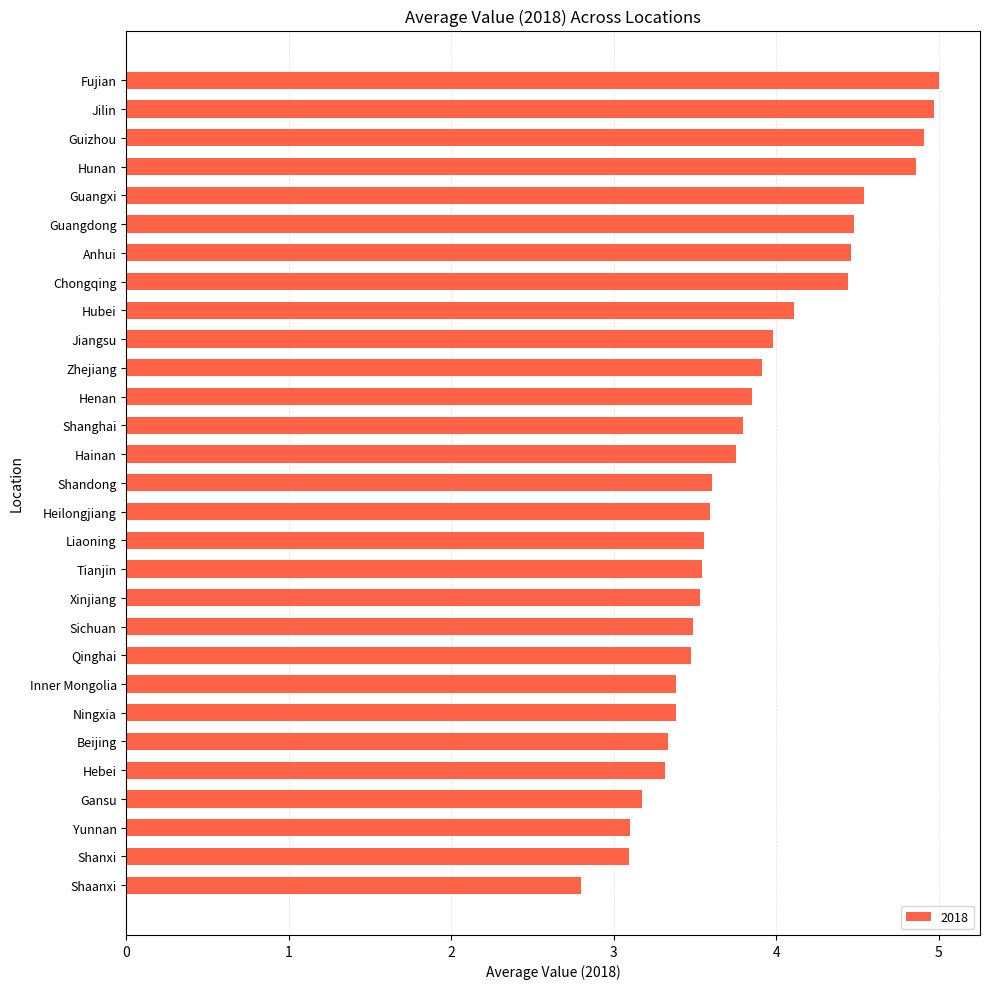

Which has a higher value, Guizhou or Sichuan?

Guizhou